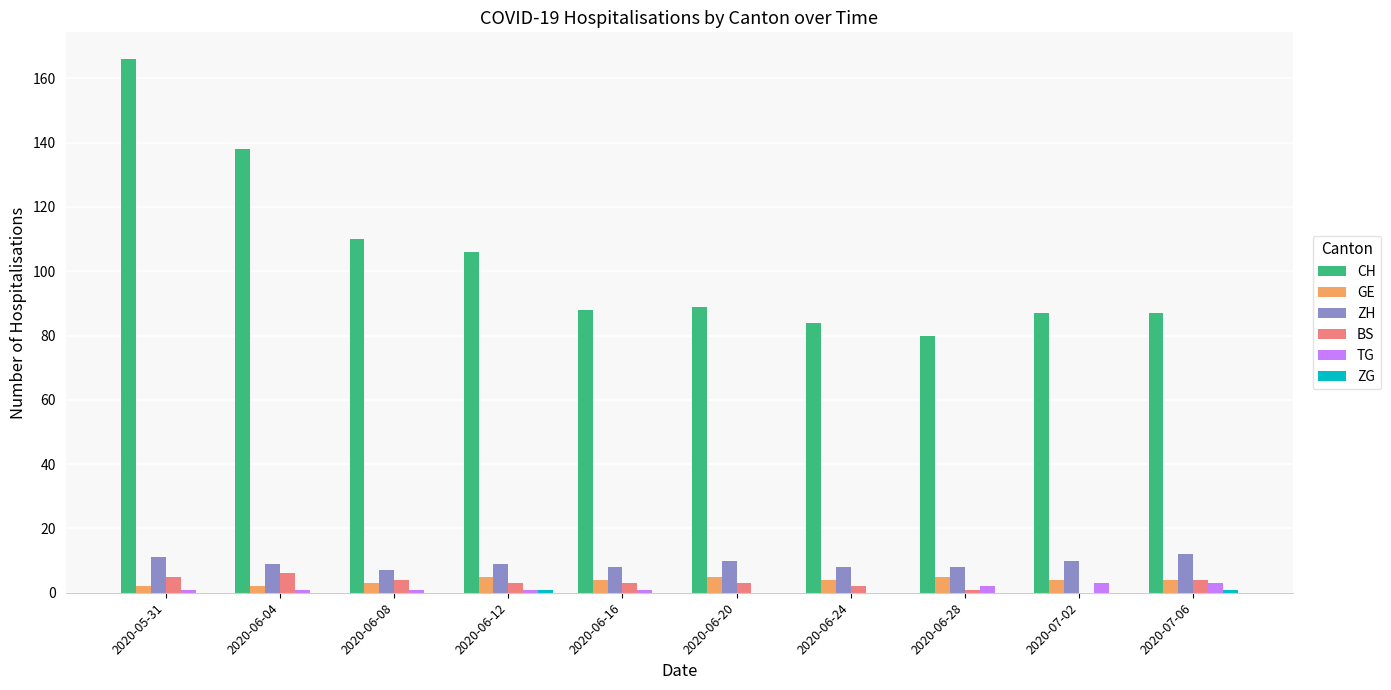

The CH series shows 119 at 2020-07-06. True or false?

False